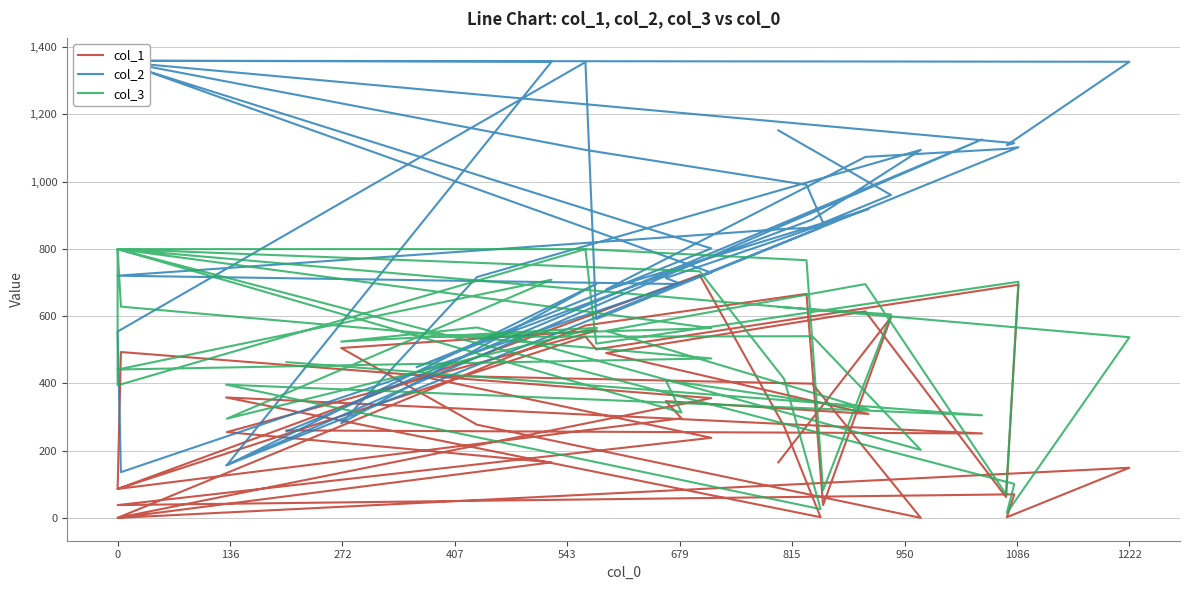

The value of col_3 at 18 is 187. True or false?

False